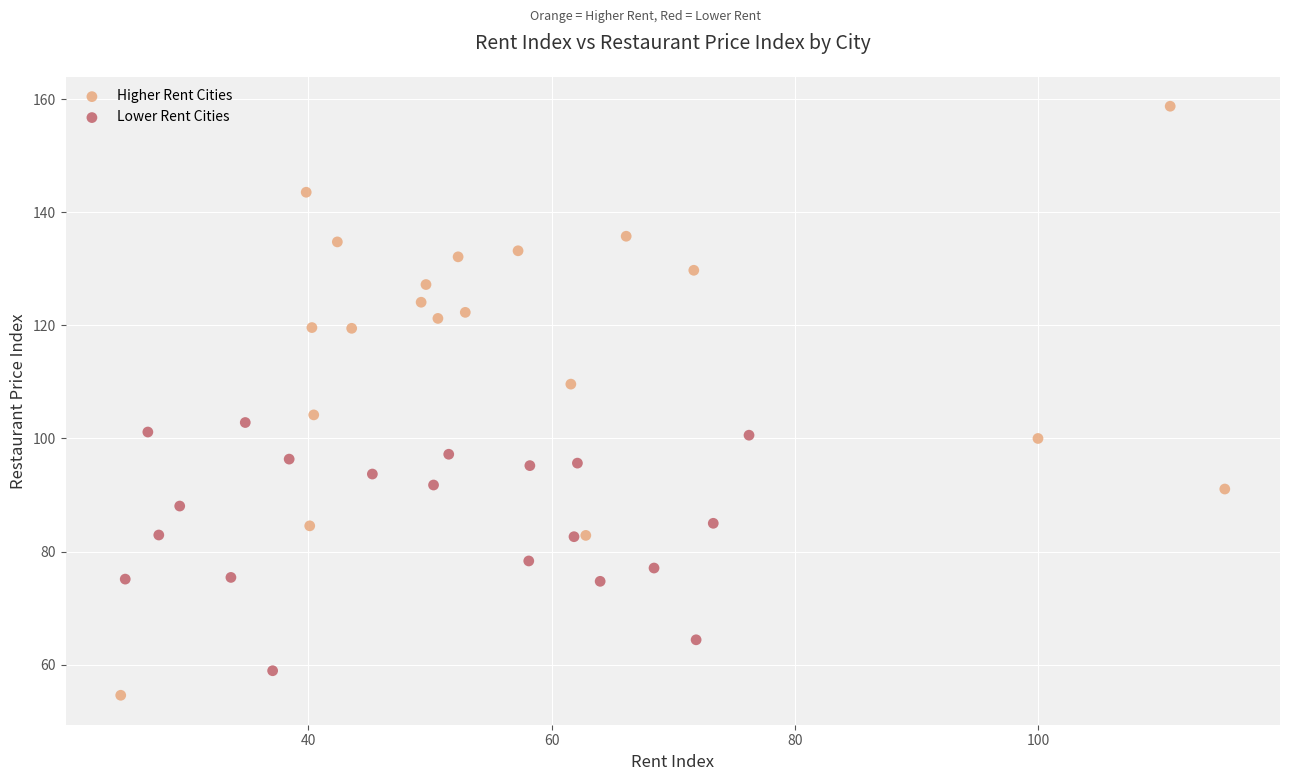

Which series has the largest Y range (max minus min)?

Higher Rent Cities